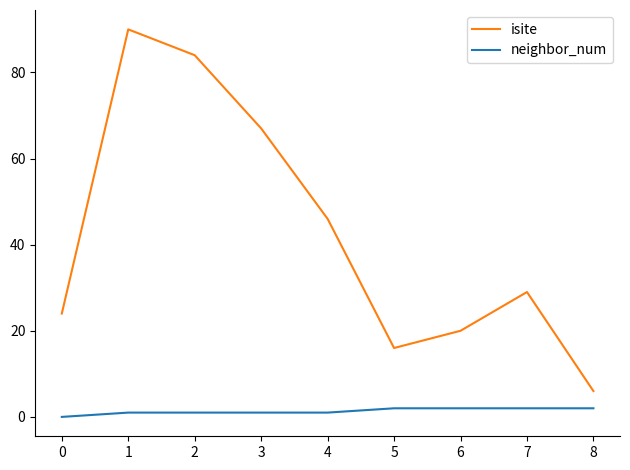

Which label corresponds to the smallest value in the chart?

0